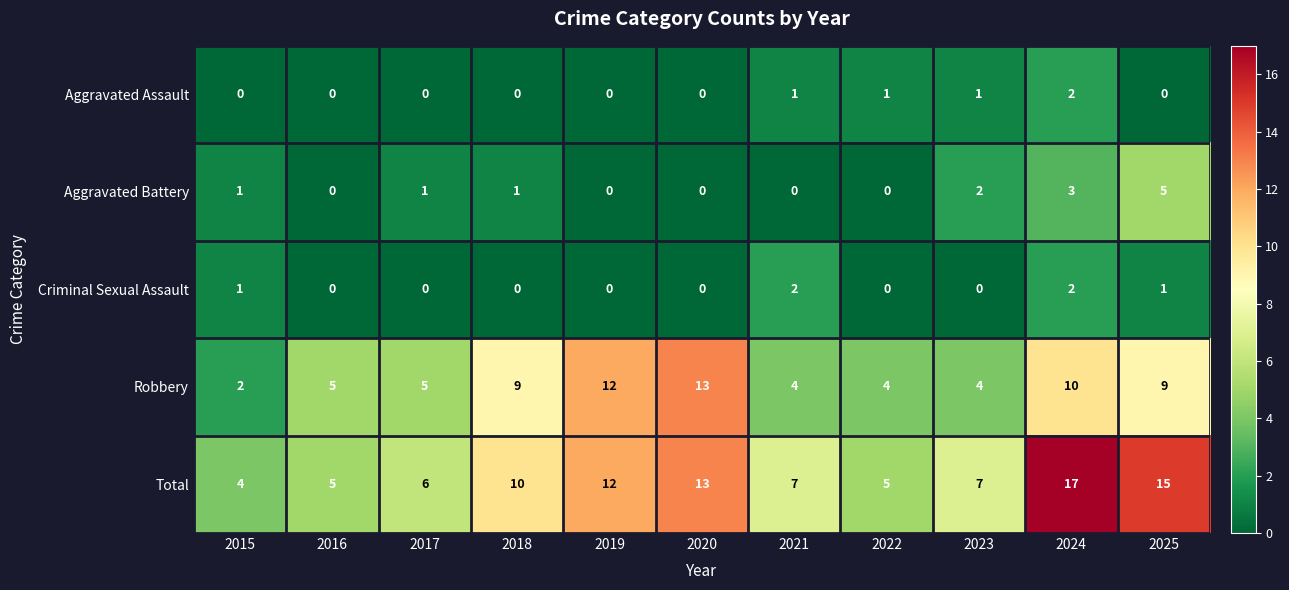

At which label does Total first exceed 7?

2018